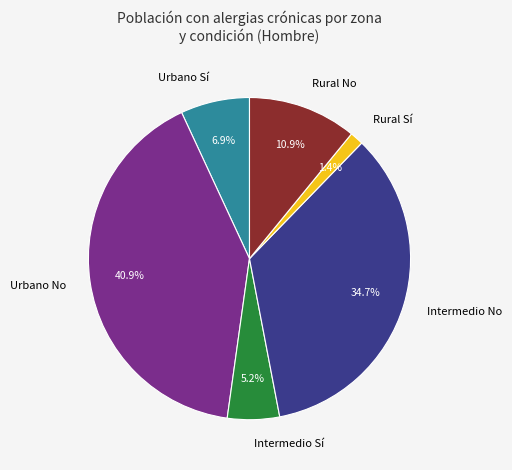

Which has a higher value, Urbano Sí or Rural Sí?

Urbano Sí